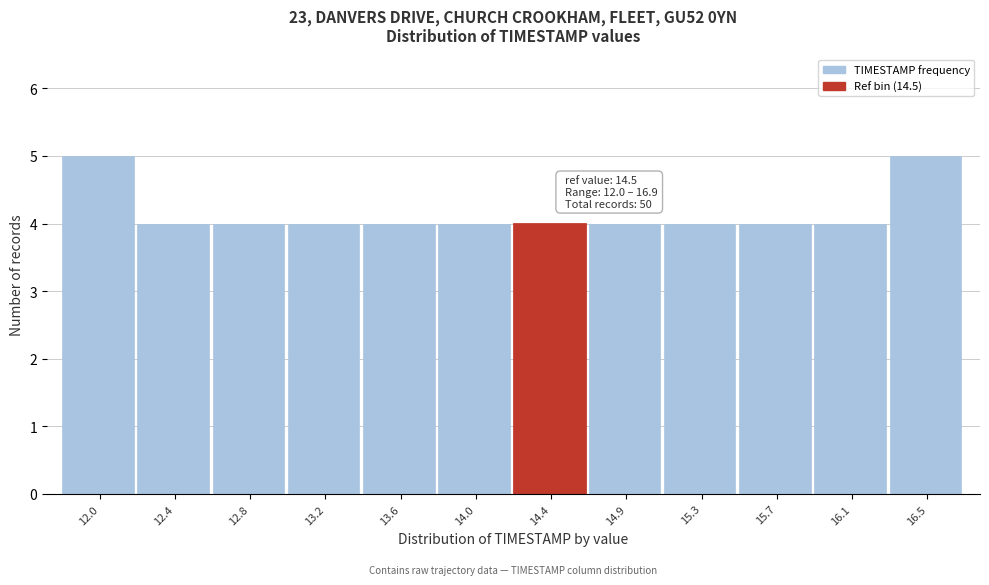

Reading left to right, what are all the values shown in this chart?

5	4	4	4	4	4	4	4	4	4	4	5